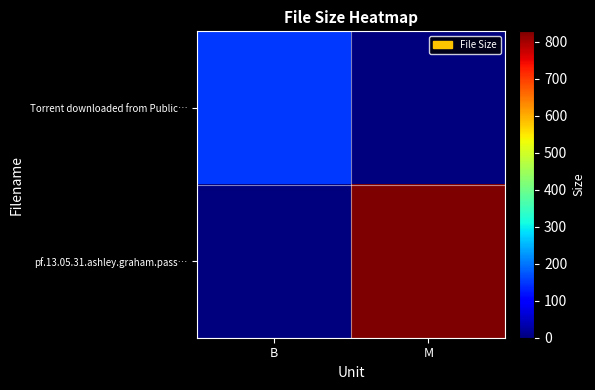

Between B and M, which series saw the biggest shift?

pf.13.05.31.ashley.graham.pass…